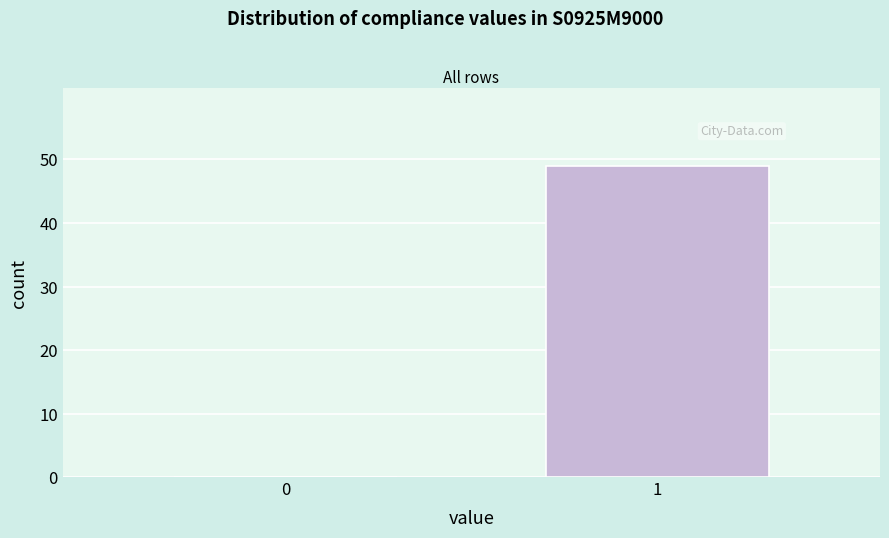

Reading left to right, transcribe all the data shown in this chart.

0=0	1=49